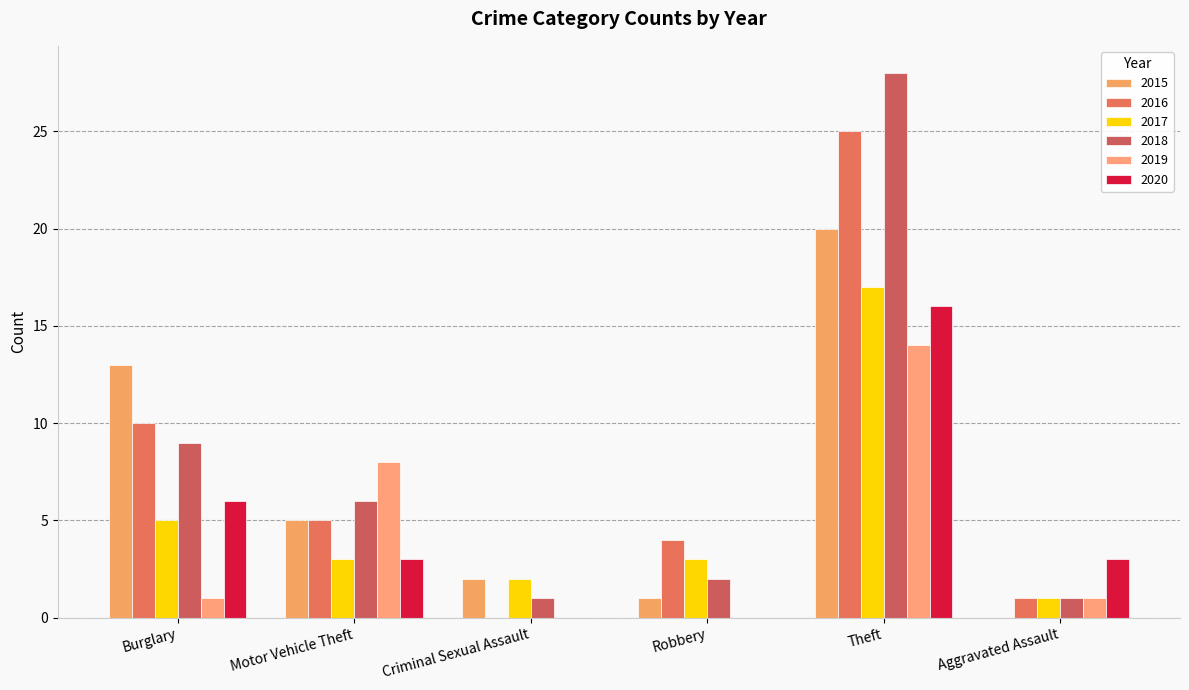

Between Motor Vehicle Theft and Aggravated Assault, which is larger?

Motor Vehicle Theft